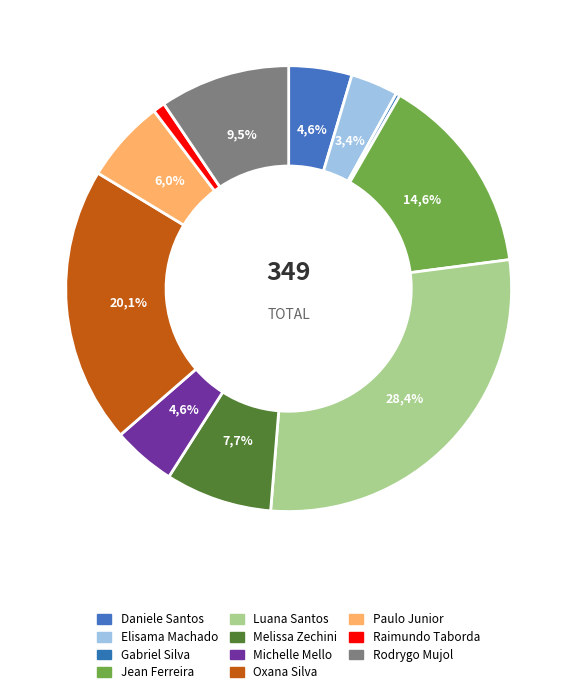

To the nearest percent, what percentage of the pie is Daniele Aparecida dos Santos?

5%